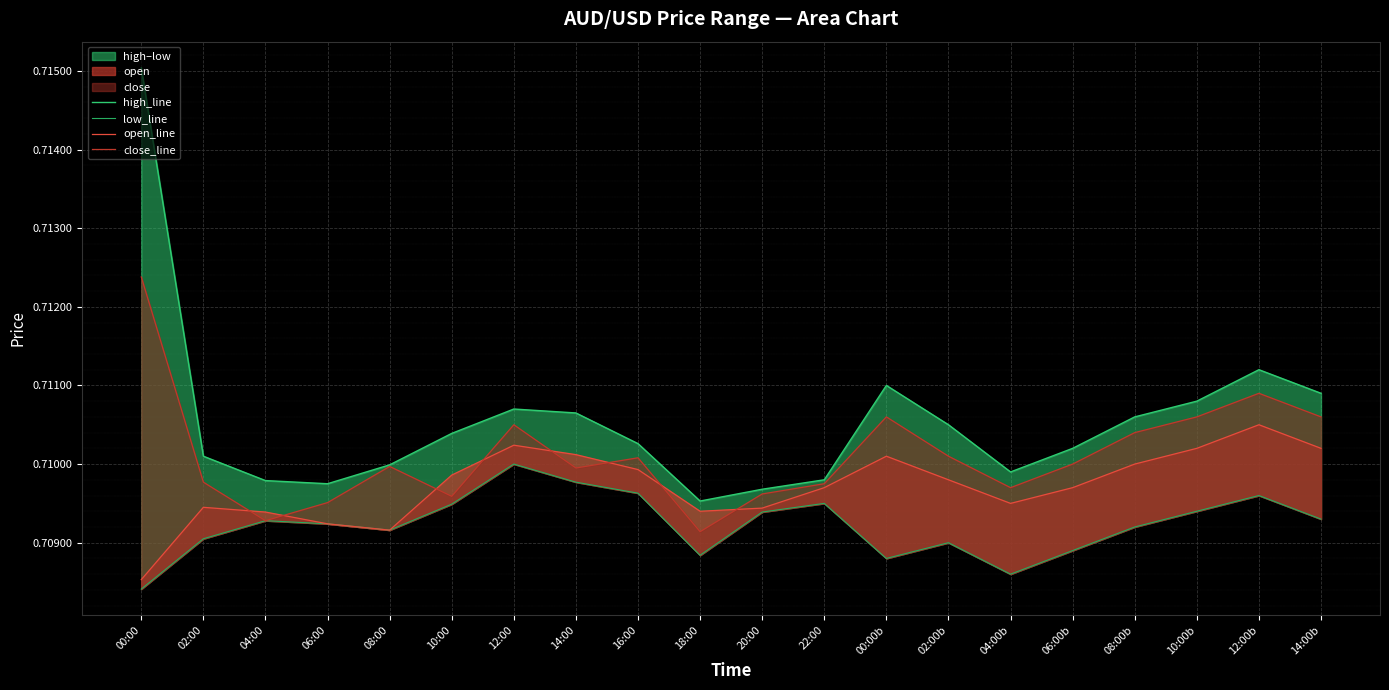

What is the average value of the close_line series?

0.7